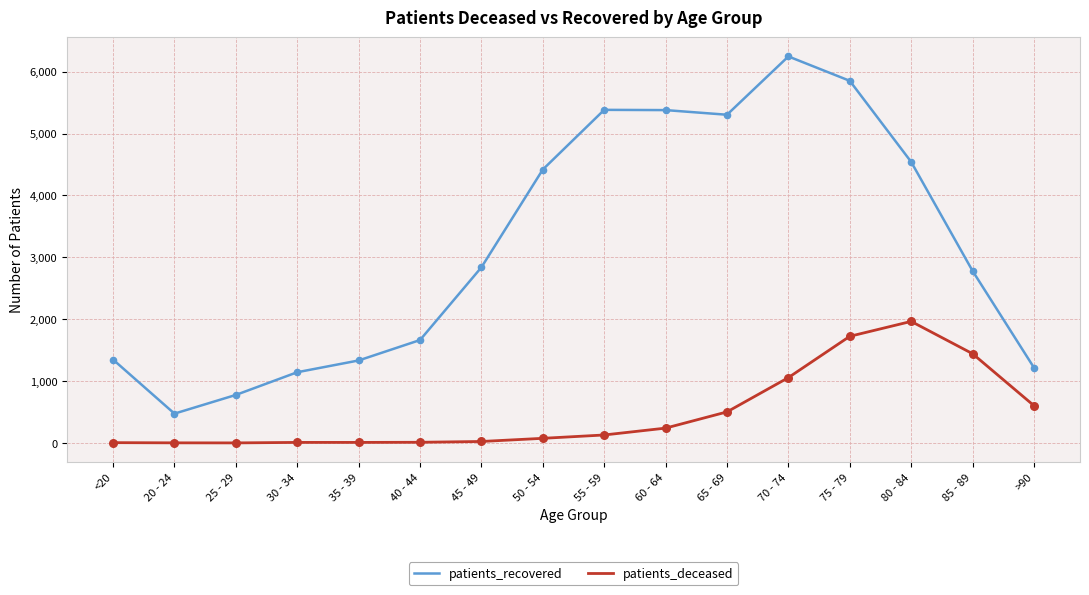

Is the value of patients_recovered at 85 - 89 greater than the value of patients_deceased at 75 - 79?

Yes